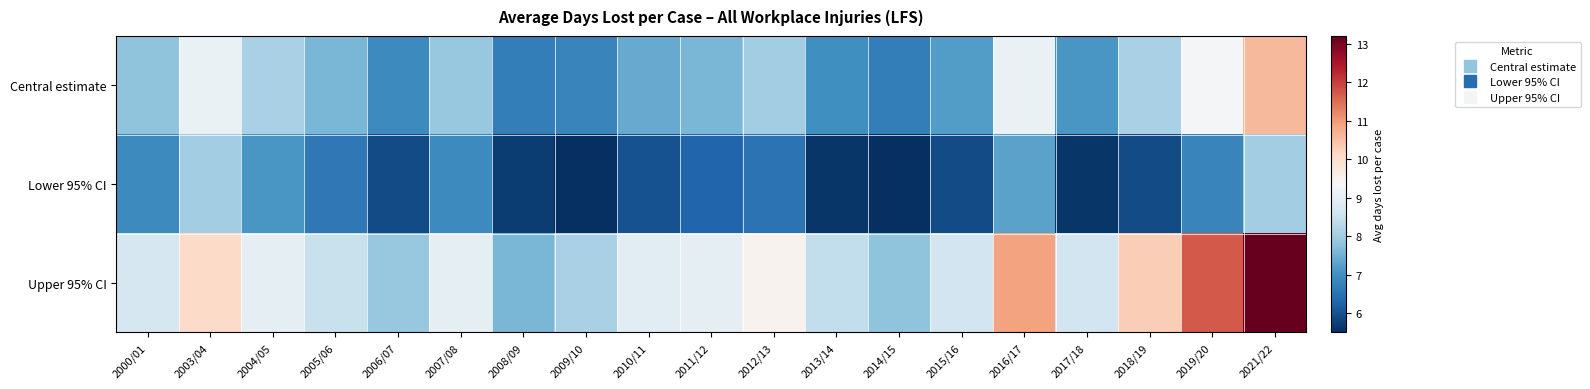

Which series has the largest total across all categories?

Upper 95% CI